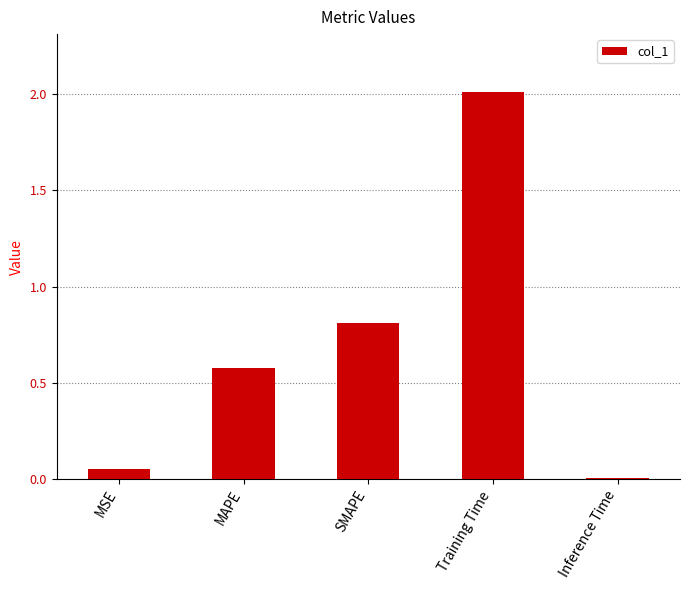

What is the value of the 3rd bar from the left?

0.8